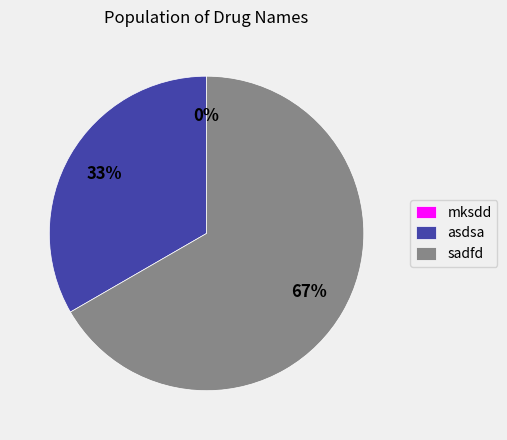

To the nearest percent, what portion does asdsa represent?

33%